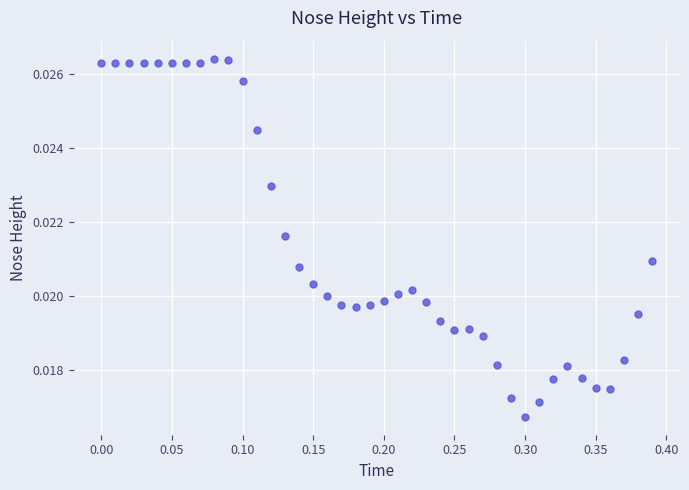

What is the range of X values (max minus min)?

0.4